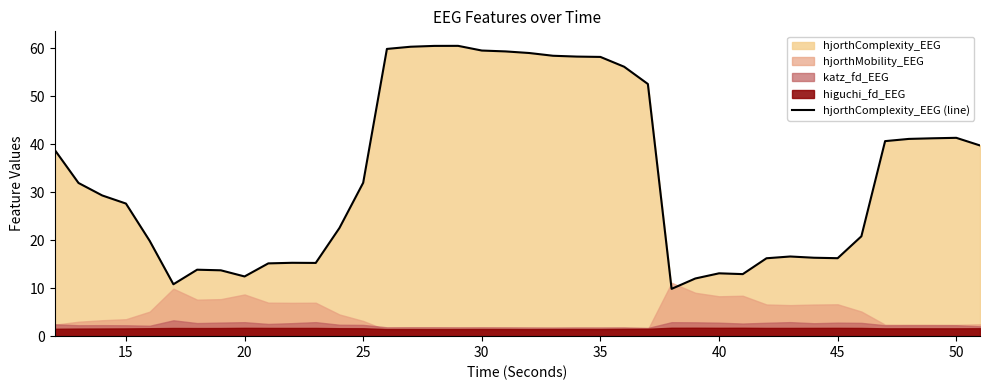

True or false: there are more than 0 points higher than both neighbors.

True